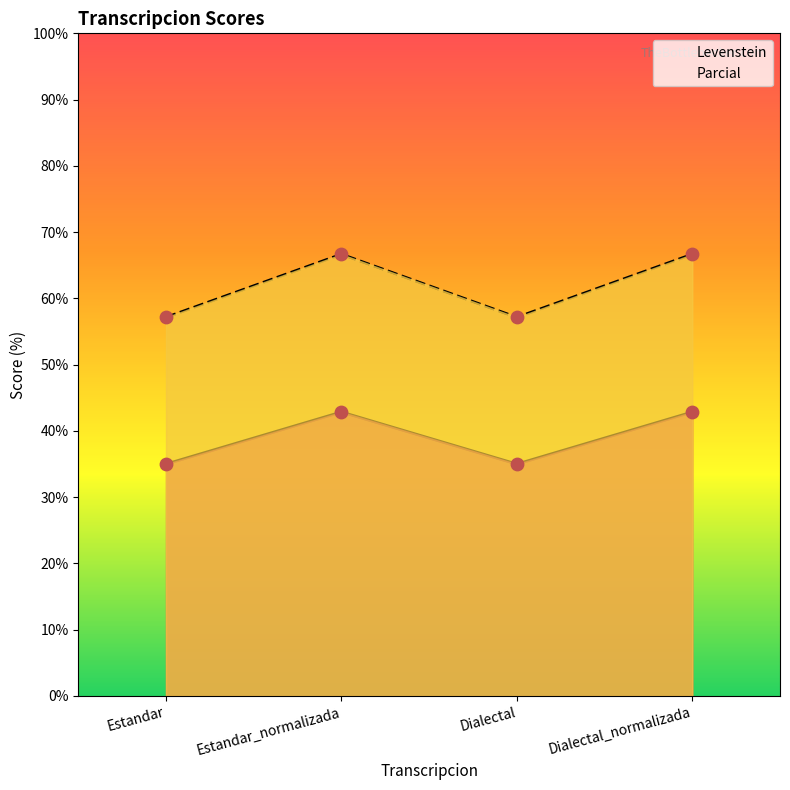

Which series has the largest Y range (max minus min)?

Parcial